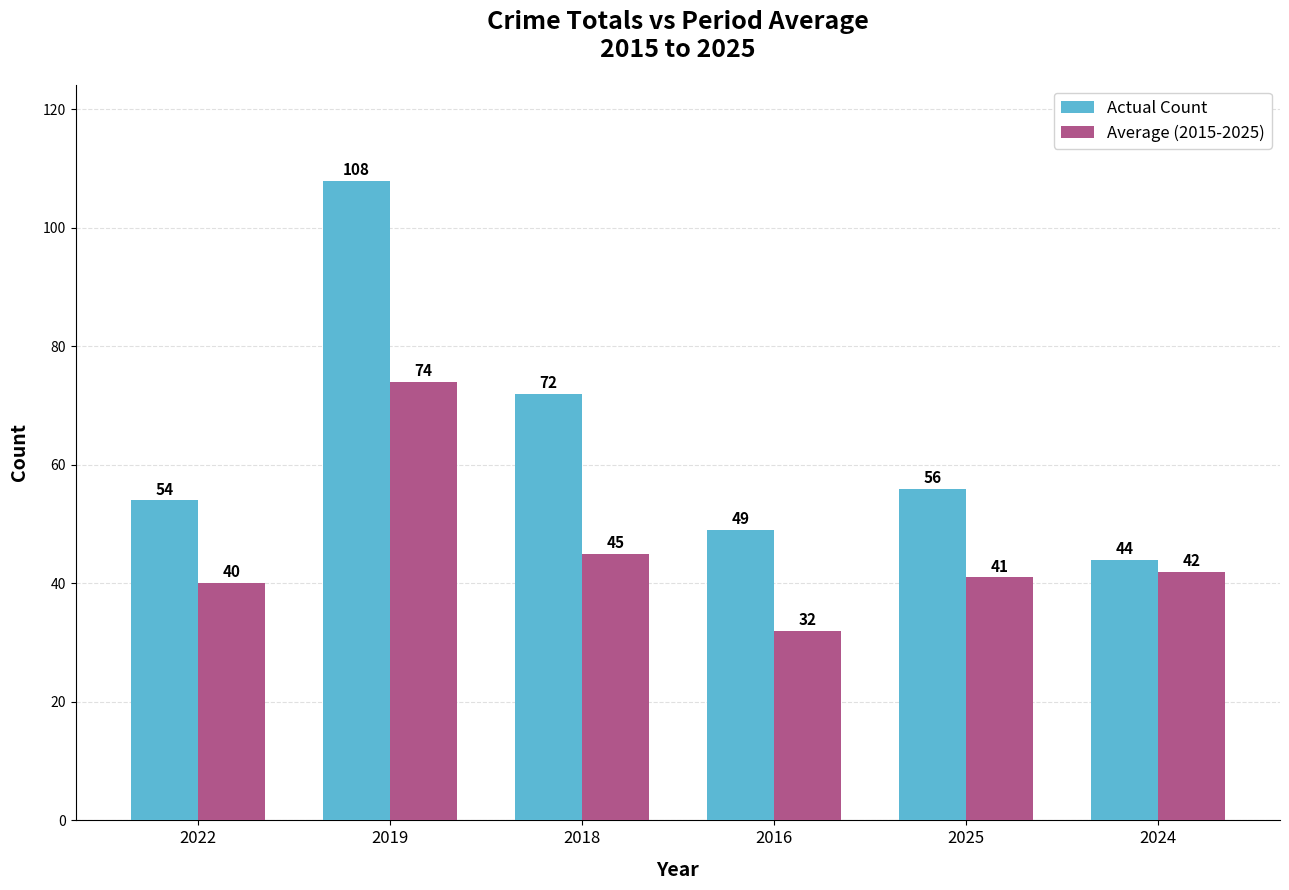

What is the label of the 2nd bar from the right?

2025